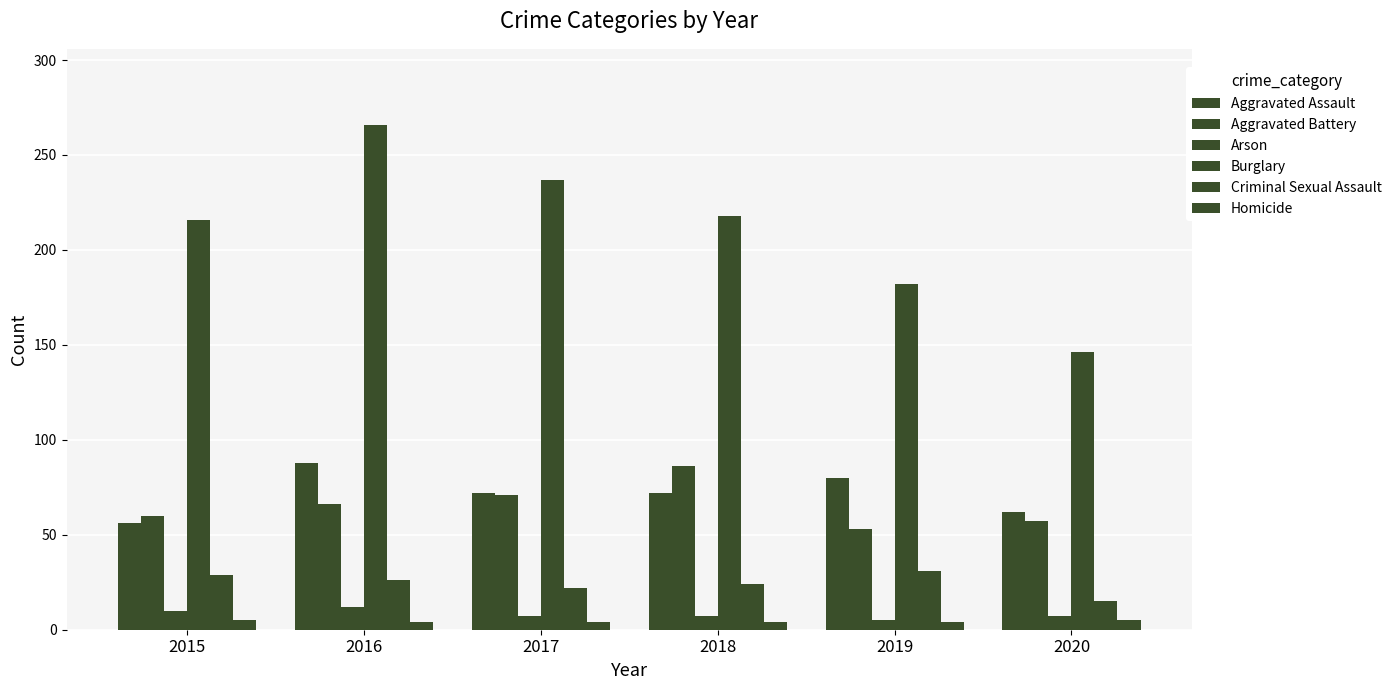

Reading left to right, extract all data points from this chart.

Aggravated Assault: 2015=56	2016=88	2017=72	2018=72	2019=80	2020=62
Aggravated Battery: 2015=60	2016=66	2017=71	2018=86	2019=53	2020=57
Arson: 2015=10	2016=12	2017=7	2018=7	2019=5	2020=7
Burglary: 2015=216	2016=266	2017=237	2018=218	2019=182	2020=146
Criminal Sexual Assault: 2015=29	2016=26	2017=22	2018=24	2019=31	2020=15
Homicide: 2015=5	2016=4	2017=4	2018=4	2019=4	2020=5